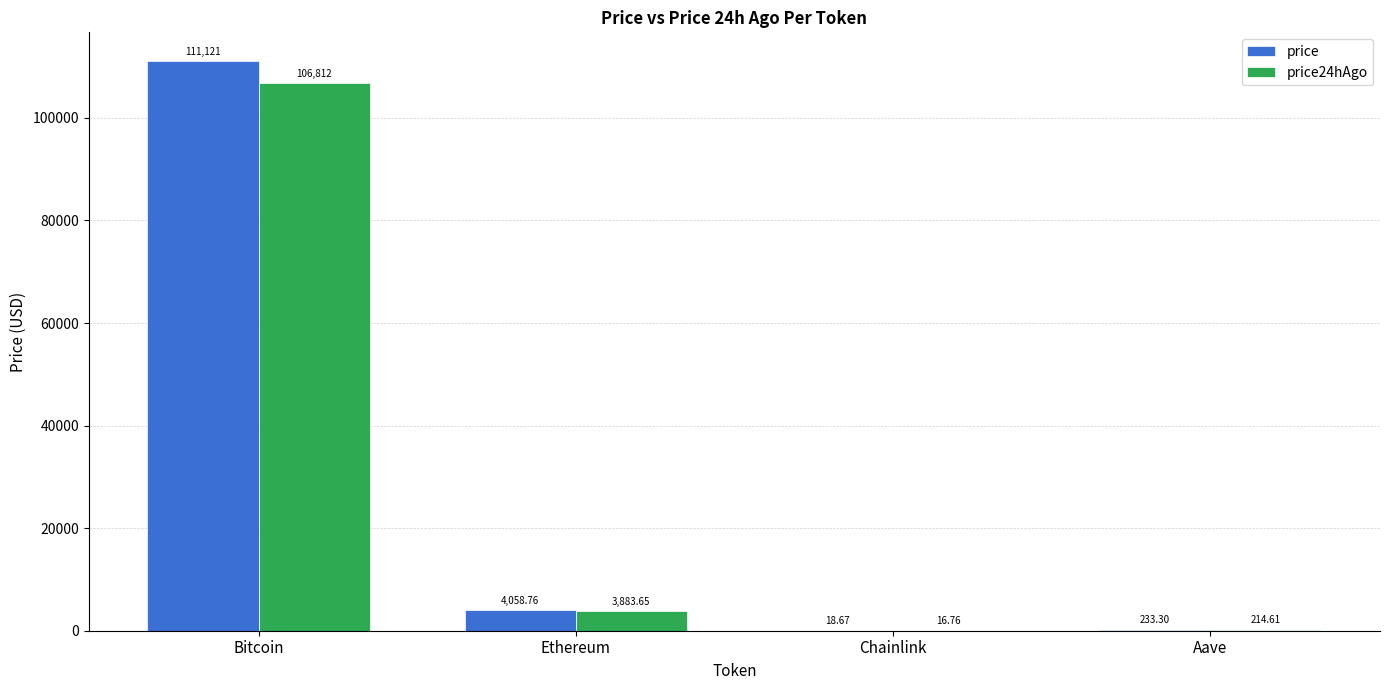

How many data points in price24hAgo are above 3883?

2